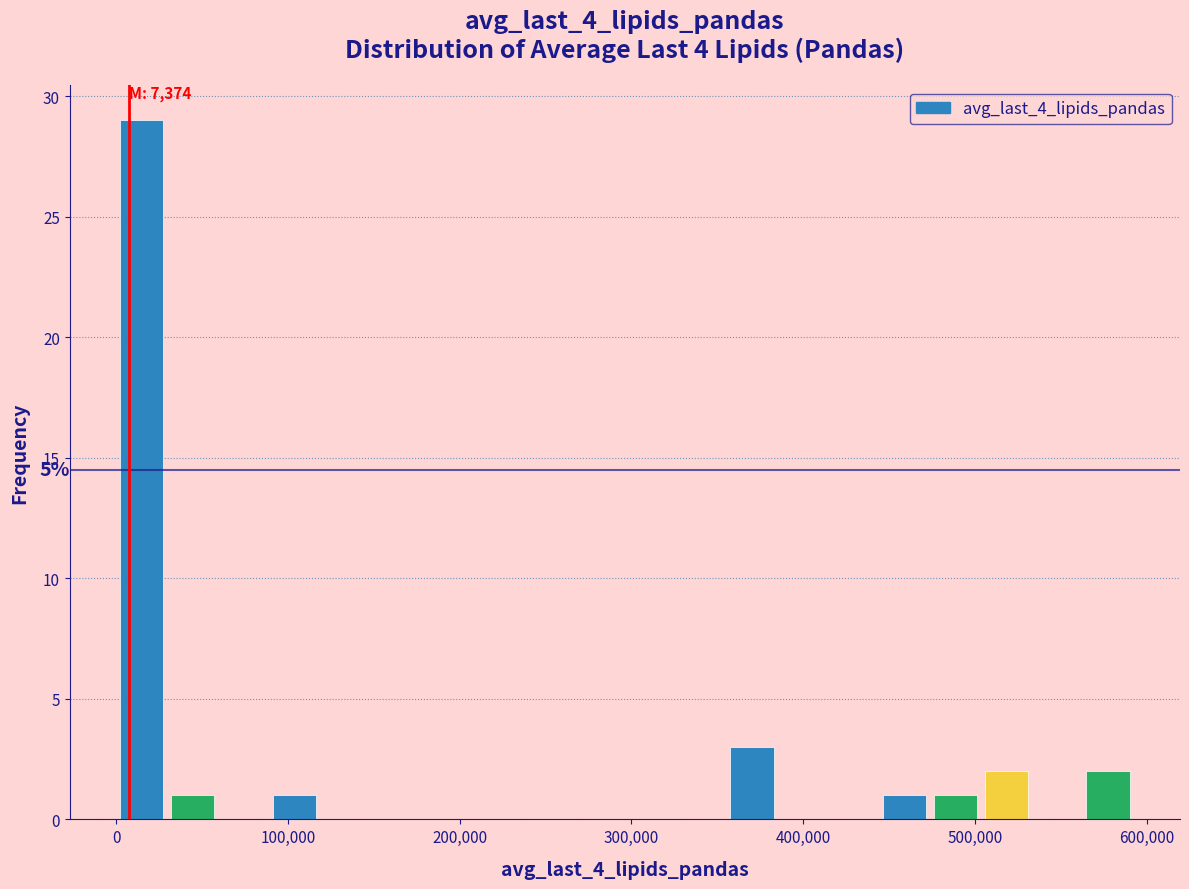

Around what value on the x-axis is the tallest bar? Give the approximate position of its centre, as read against the axis.

10000